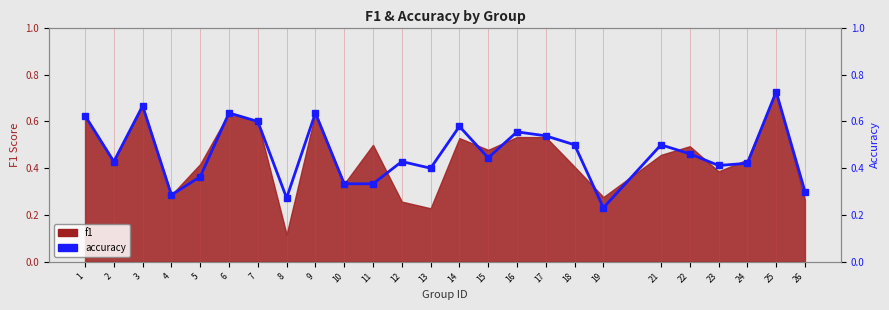

What is the change in value from 13 to 22?

+0.1